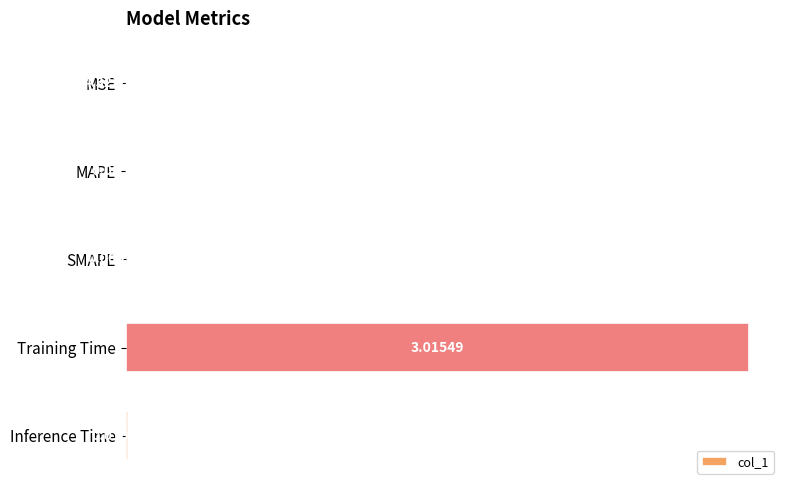

What is the change in value from SMAPE to Training Time?

+3.0